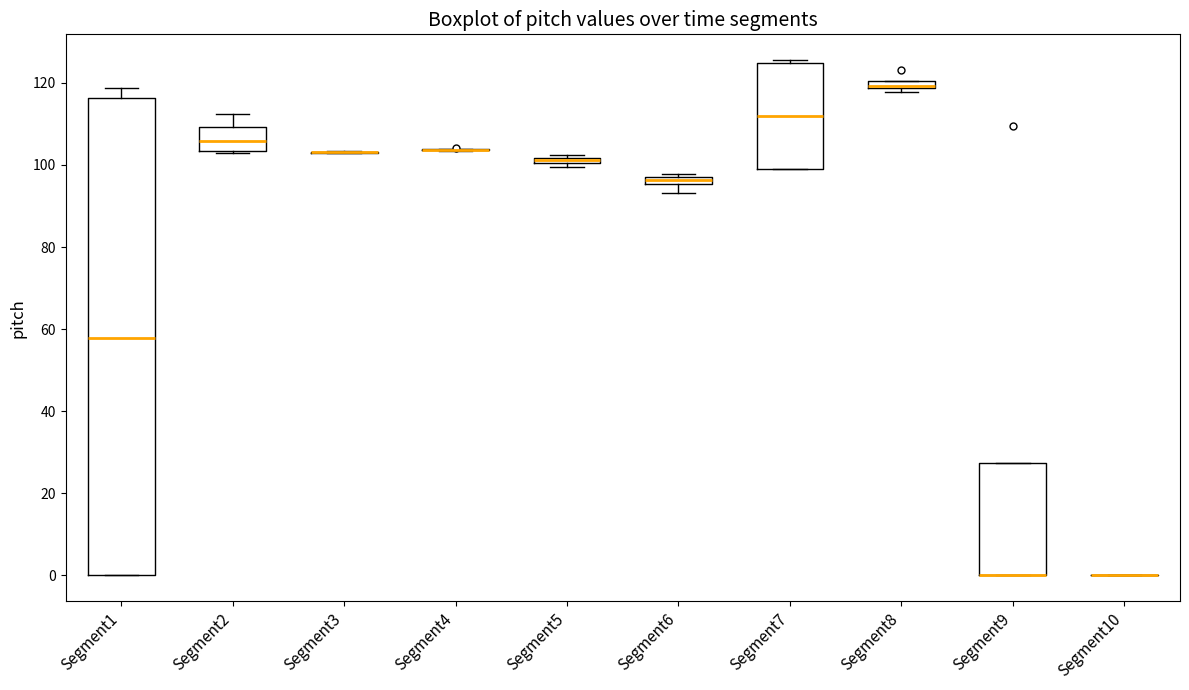

Where does the median line of the box for Segment7 sit on the y-axis? The values are not printed on the chart, so give them approximately, as read against the axis.

112